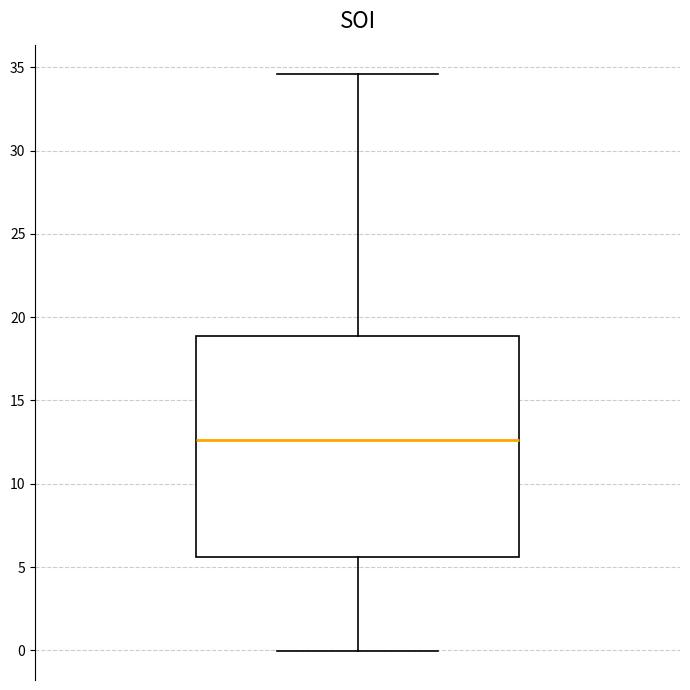

Transcribe this box plot: give where the median line is, the range the box spans, and where the two whiskers end, as read against the y-axis. The values are not printed on the chart, so give them approximately, as read against the axis.

median 12.5, box 5.5 to 19.0, whiskers 0.0 to 34.5